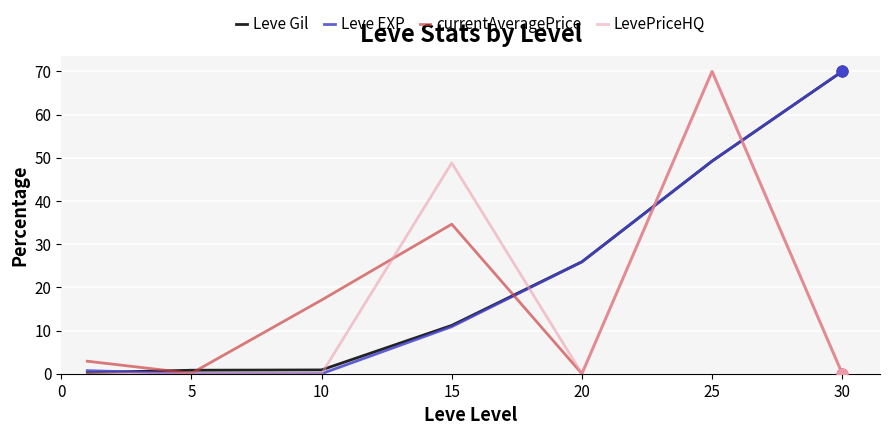

What is the maximum value shown in the chart?

70.0